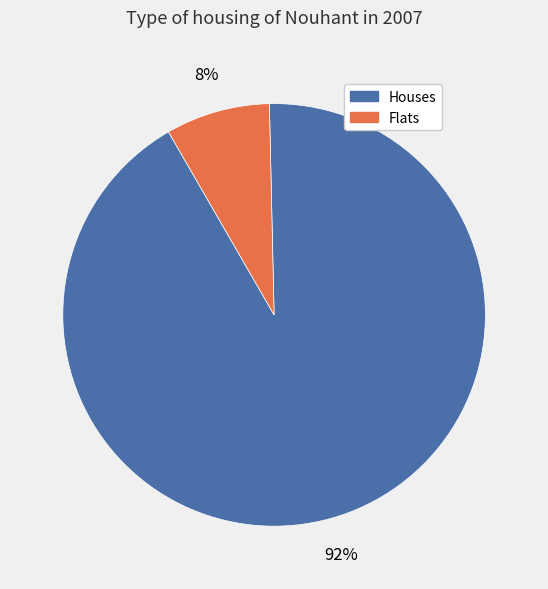

Is there any slice that represents more than half of the pie?

Yes